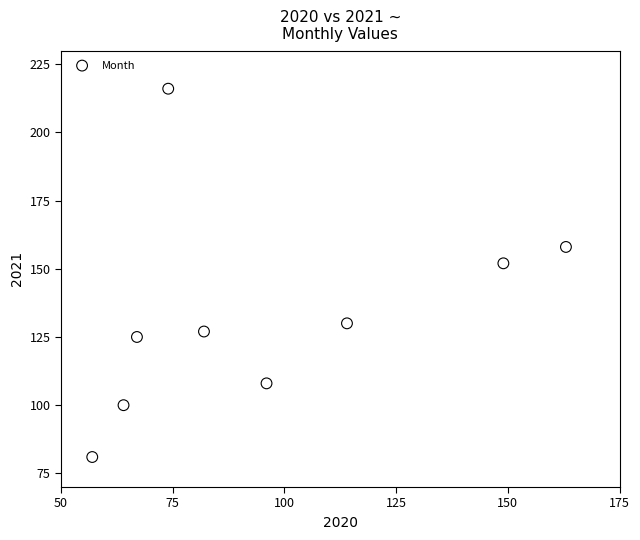

What is the average Y value?

133